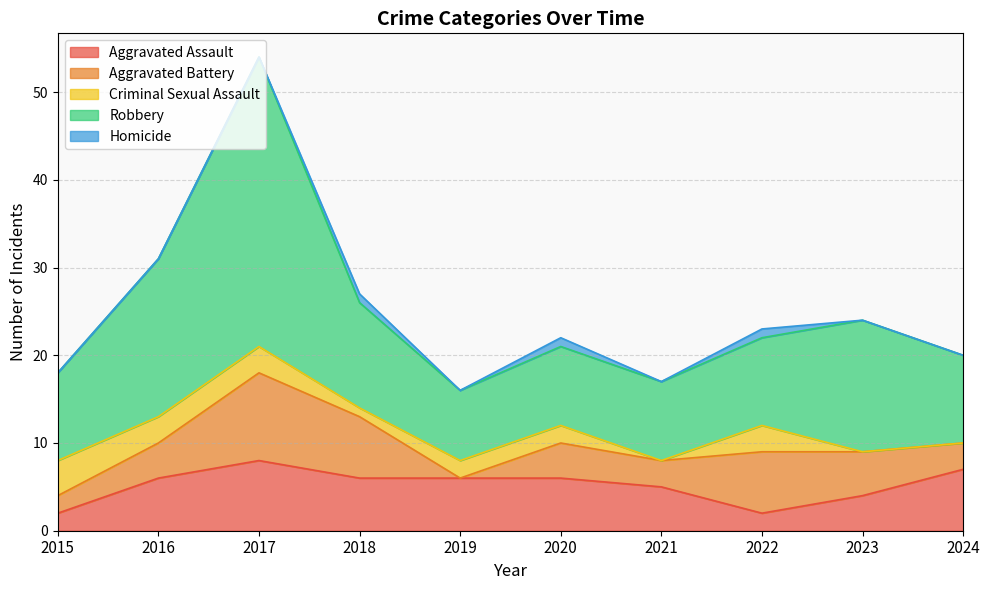

The Robbery series shows 33 at 2017. True or false?

True